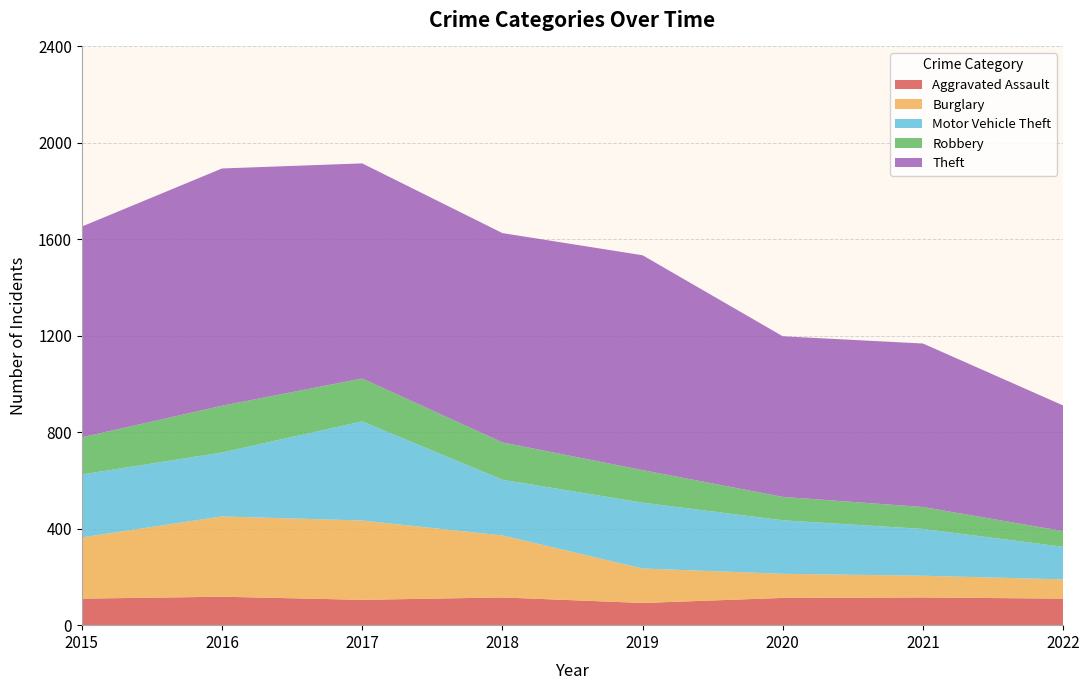

Reading left to right, what are all the values shown in this chart?

Aggravated Assault: 110	118	105	115	92	113	115	110
Burglary: 254	333	329	257	143	100	90	80
Motor Vehicle Theft: 261	265	411	231	273	222	194	135
Robbery: 154	194	178	155	135	97	91	65
Theft: 874	984	892	868	891	666	678	521